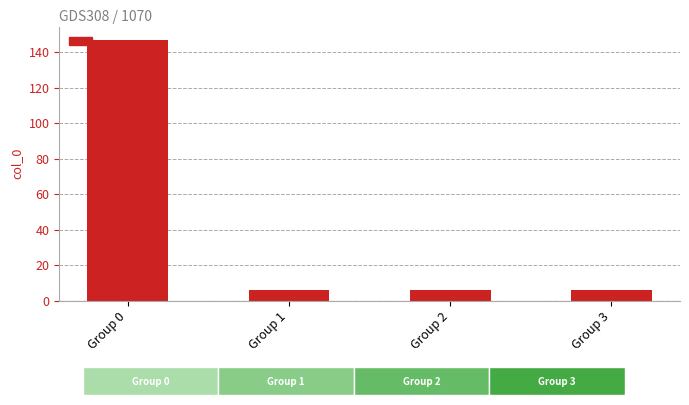

Is it true that the value at Group 0 is 147.0?

True